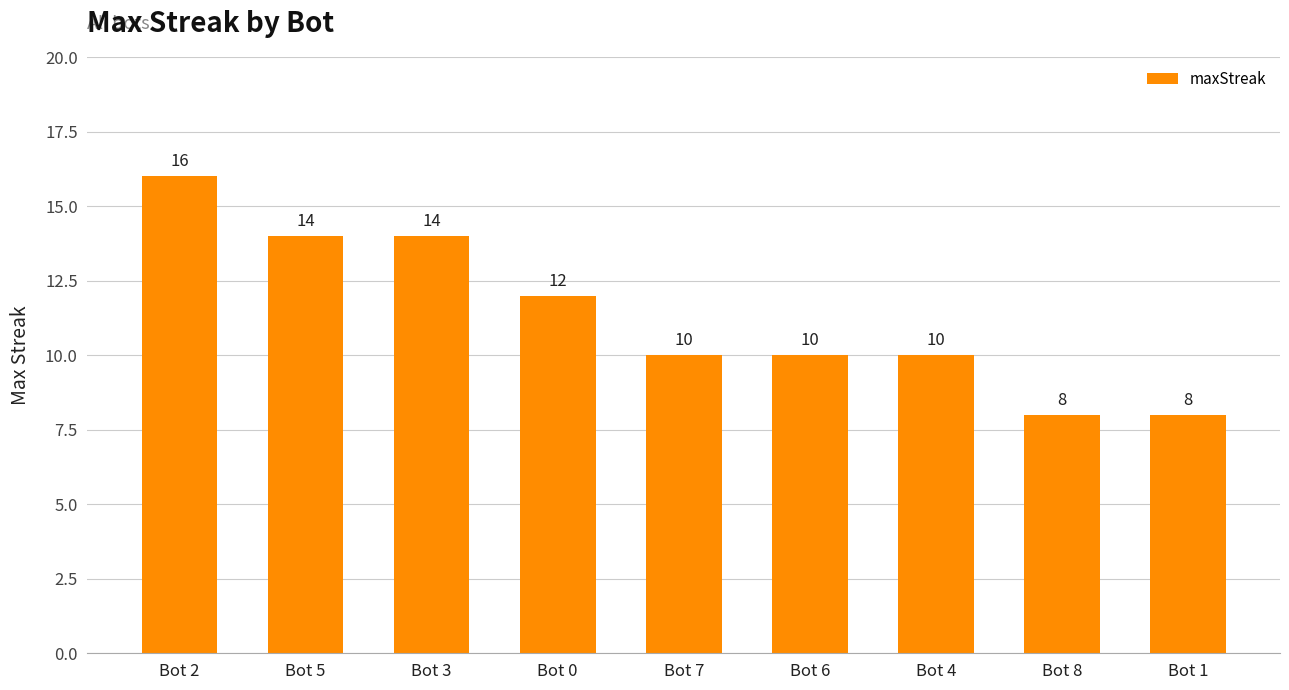

What is the sum of the values at Bot 3 and Bot 1?

22